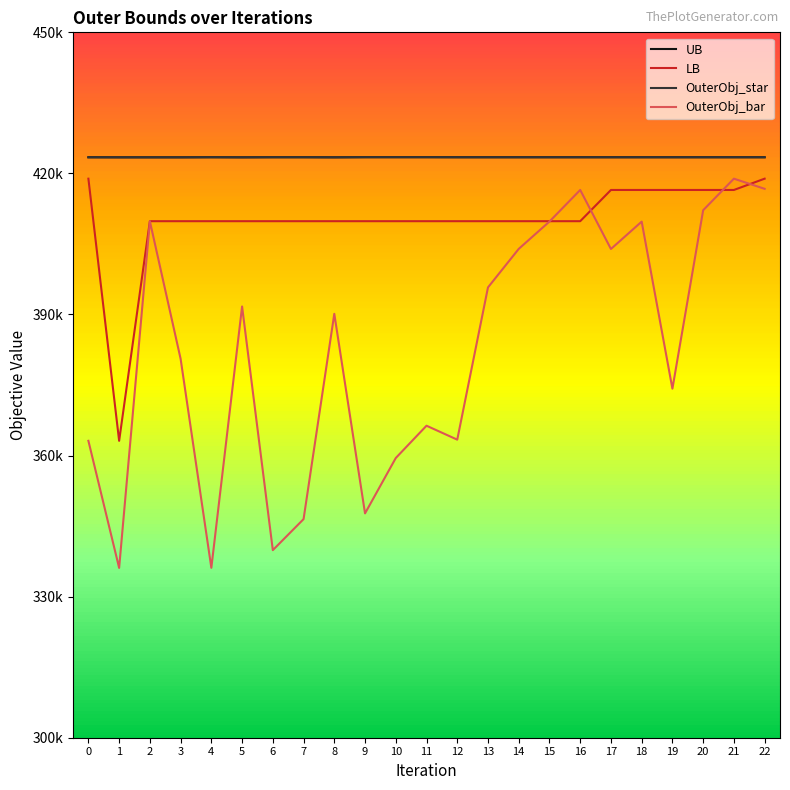

Is the value of LB at 2 greater than the value of OuterObj_bar at 12?

Yes